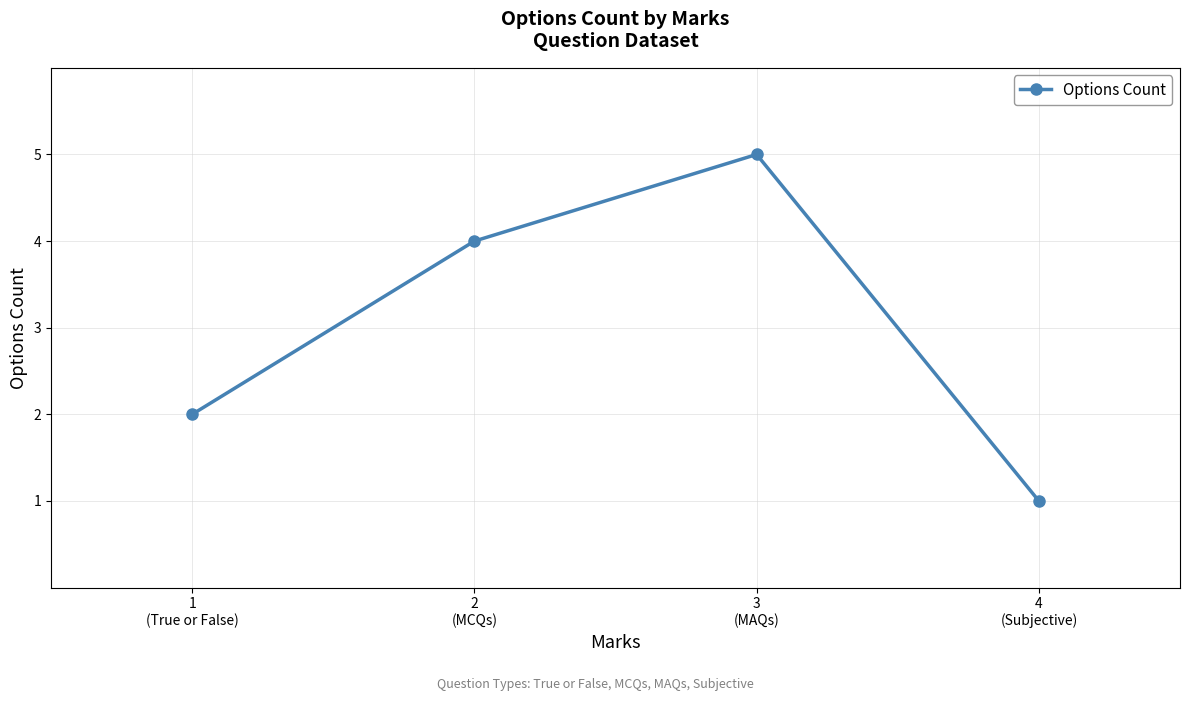

What is the label of the 2nd point from the right?

3
(MAQs)